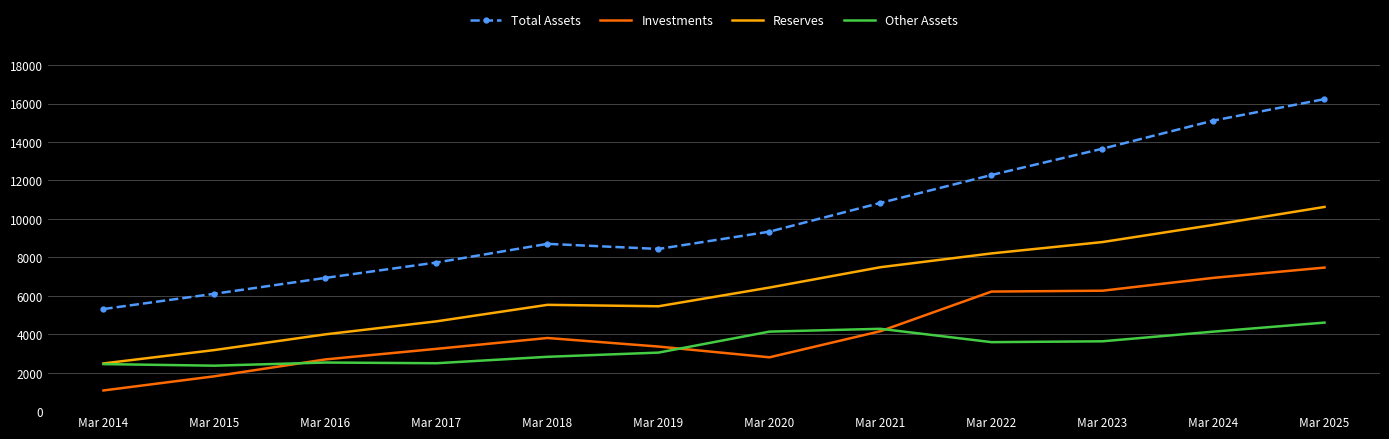

Which series has the largest total across all categories?

Total Assets